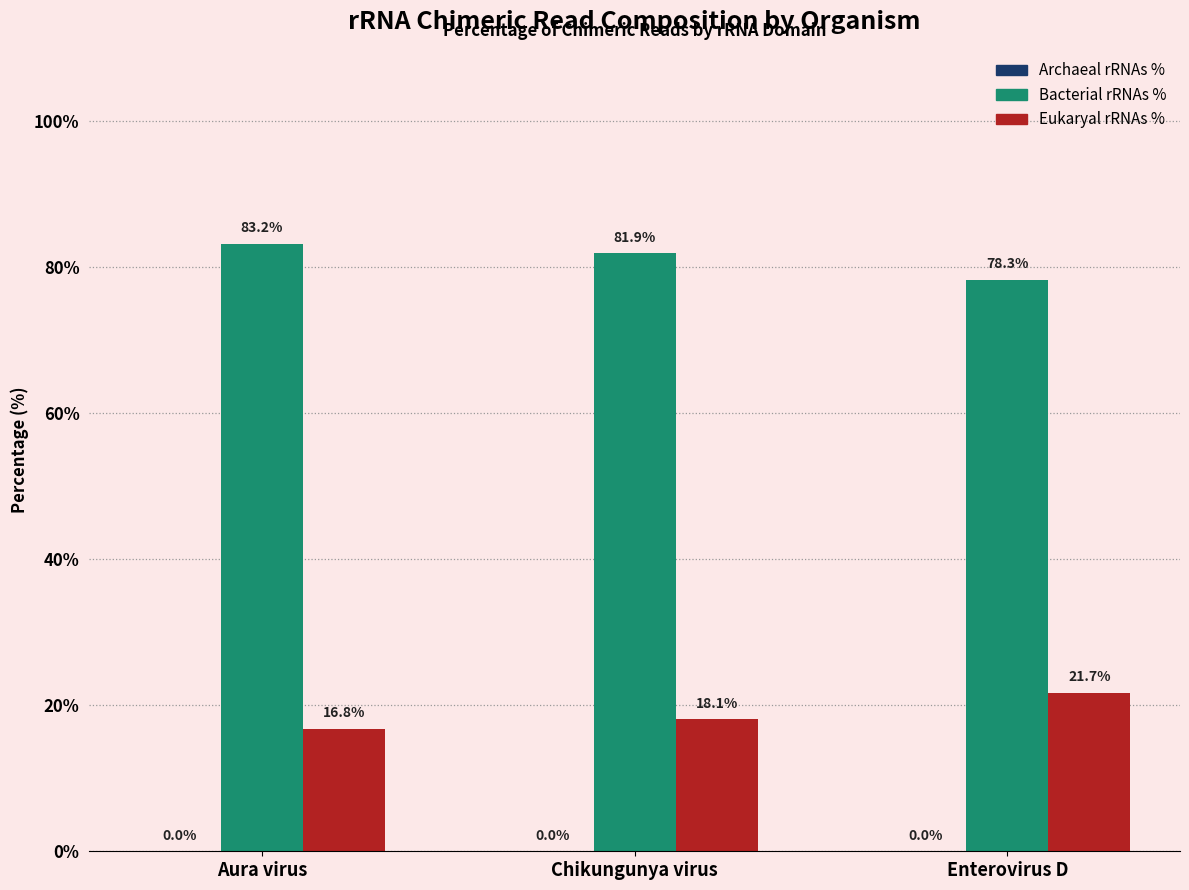

Count the number of data series in this chart.

2